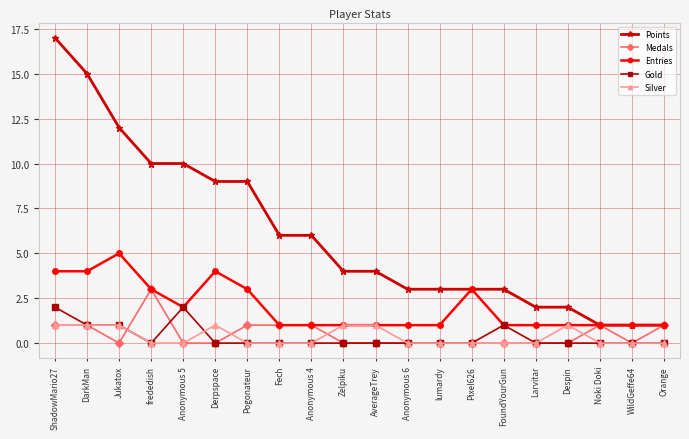

What is the difference between the highest and lowest values at Fech?

6